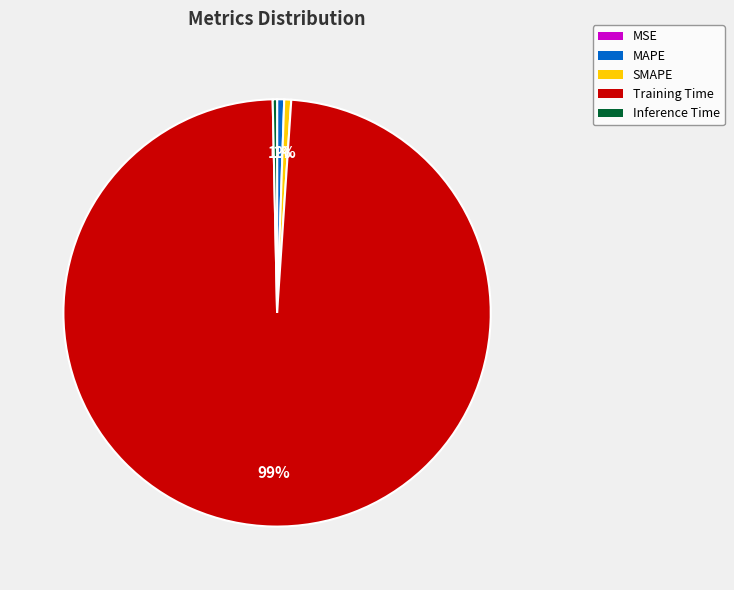

To the nearest percent, what is the combined percentage of Inference Time and SMAPE?

1%